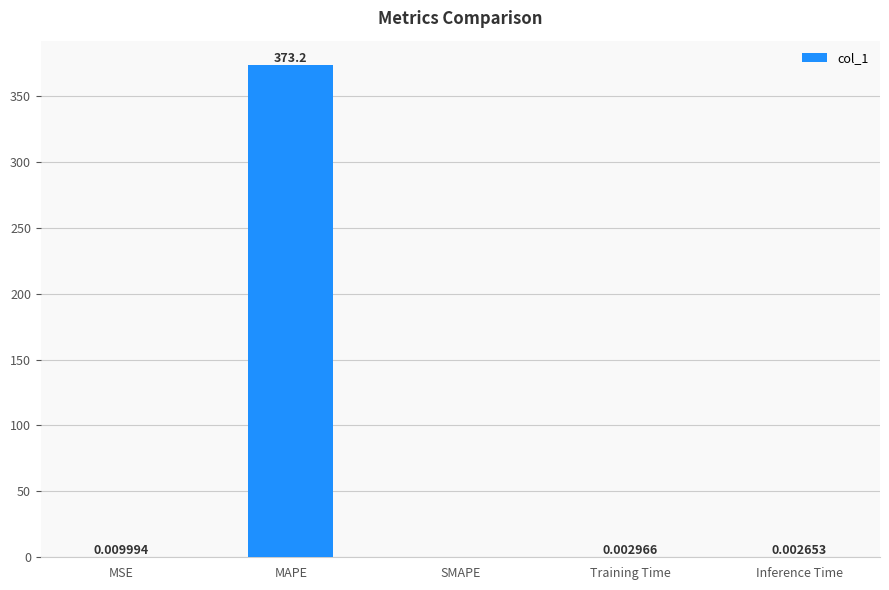

Which category has the highest value across all series?

MAPE